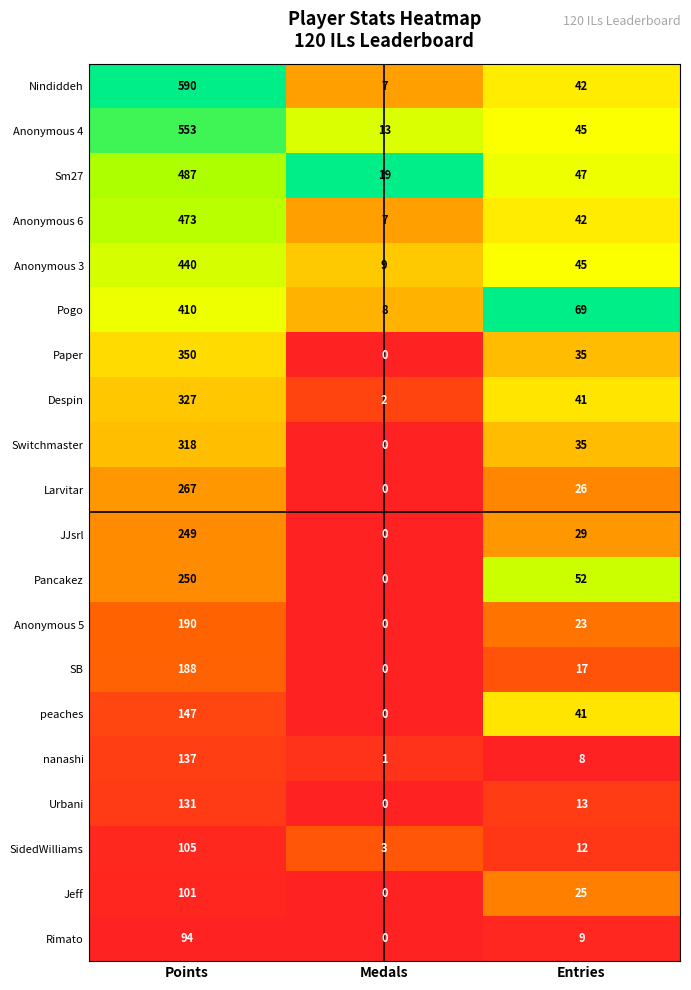

What is the difference between the second highest and minimum values in the Nindiddeh series?

35